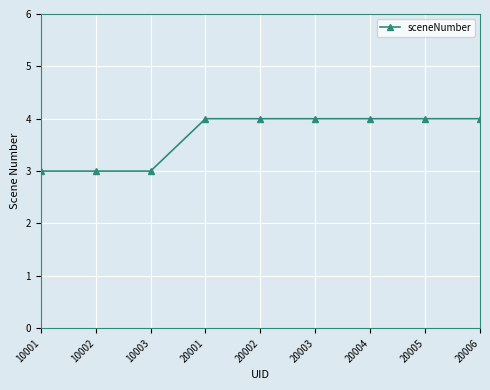

What is the smallest value displayed?

3